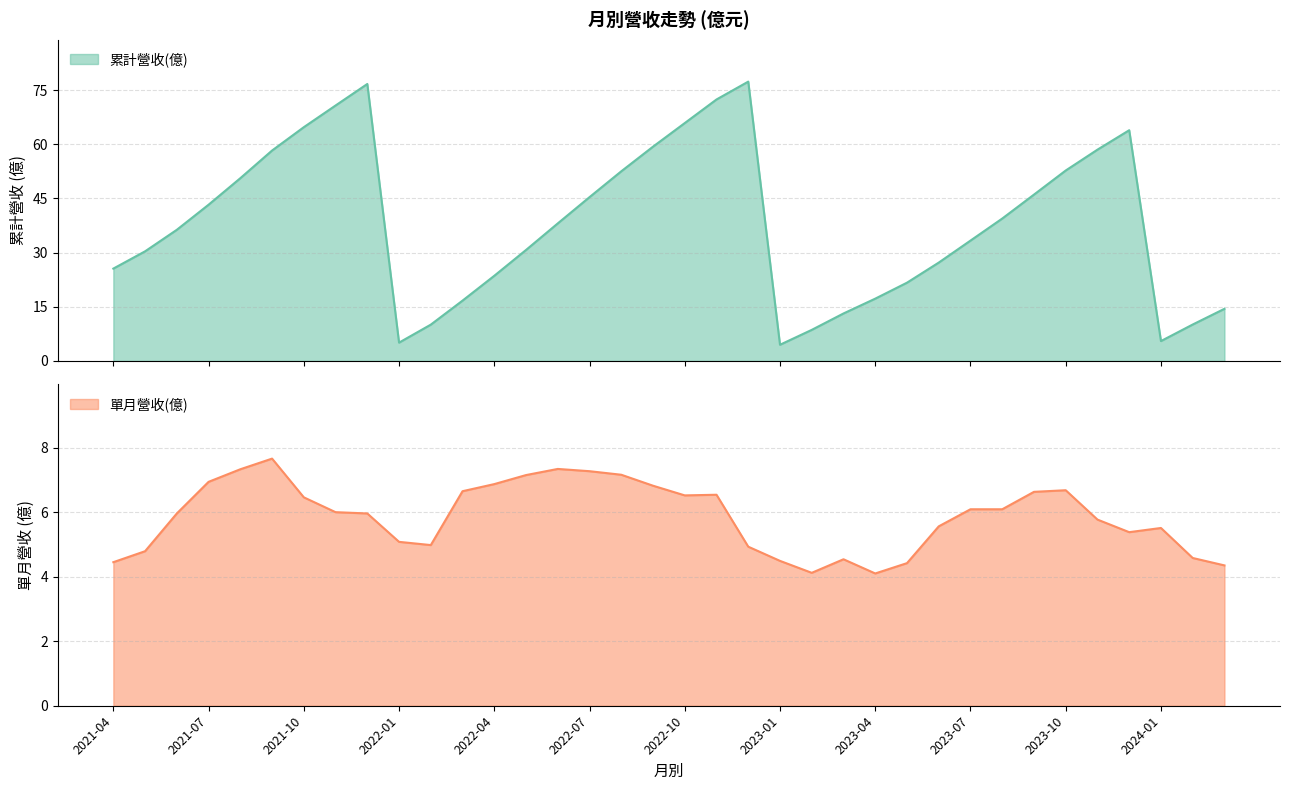

What is the label of the 12th point from the left?

2022-03